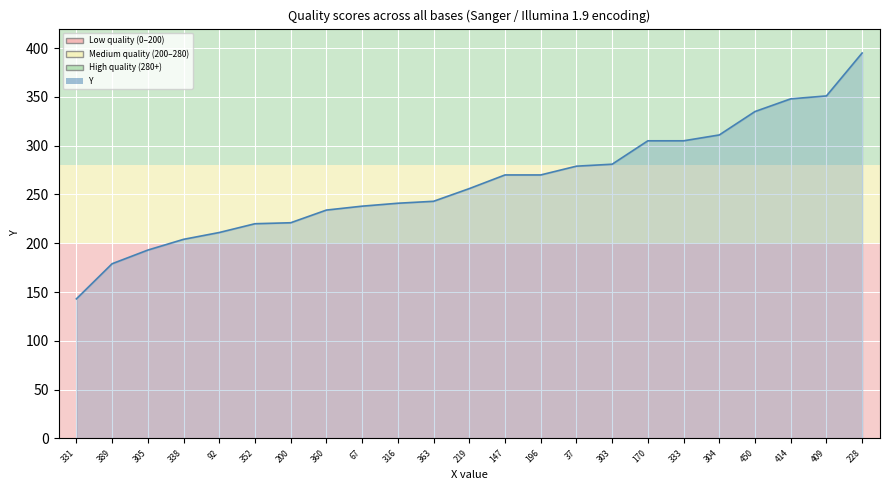

What is the difference between the maximum and minimum values?

252